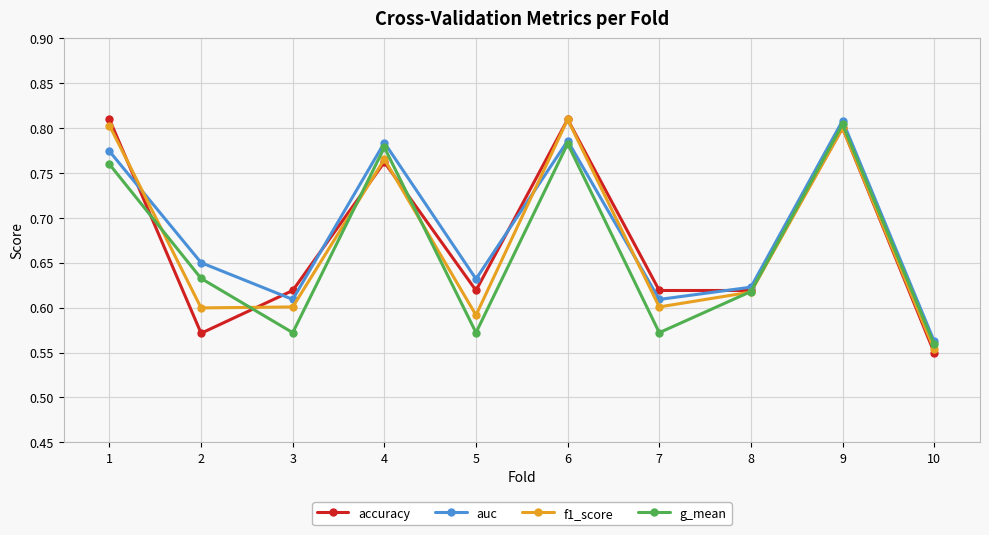

True or false: accuracy and f1_score intersect in this chart.

True